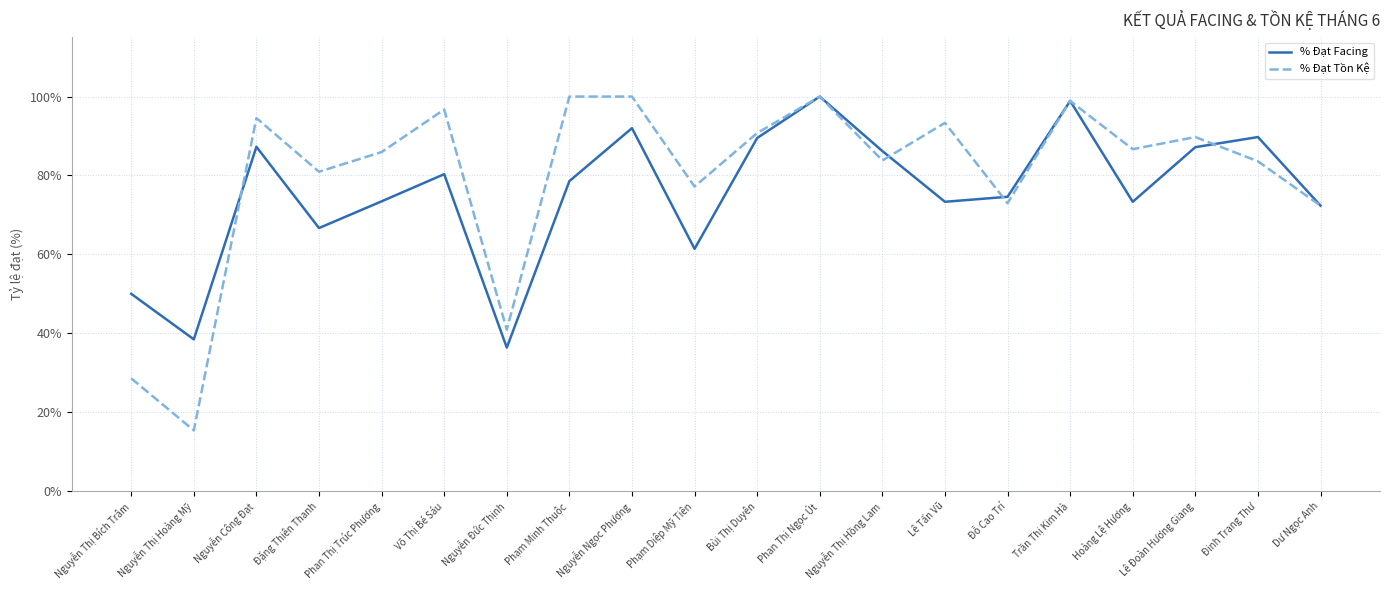

At which category does % Đạt Facing reach its first local peak?

Nguyễn Công Đạt